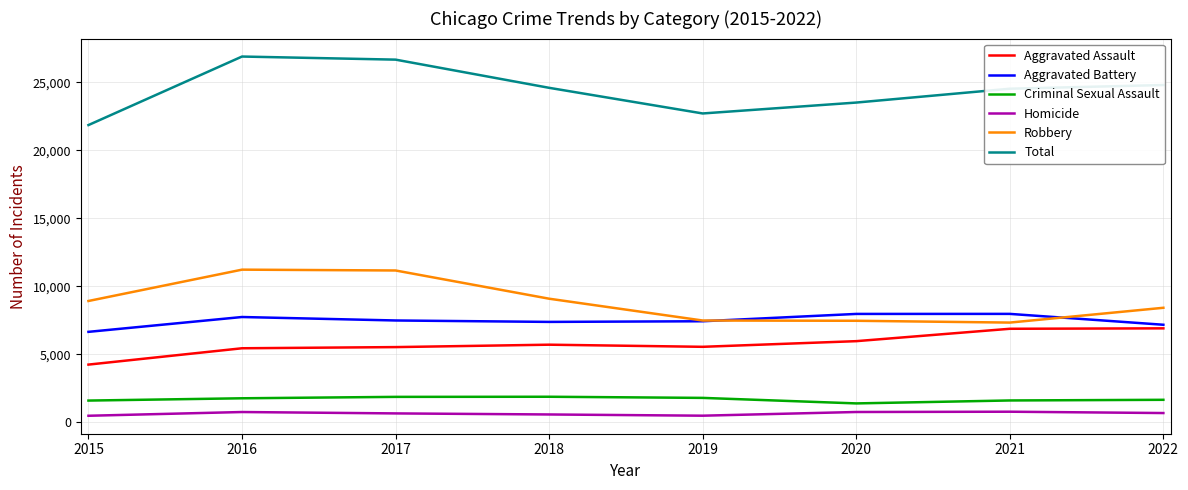

True or false: Aggravated Battery and Total cross at least once.

False